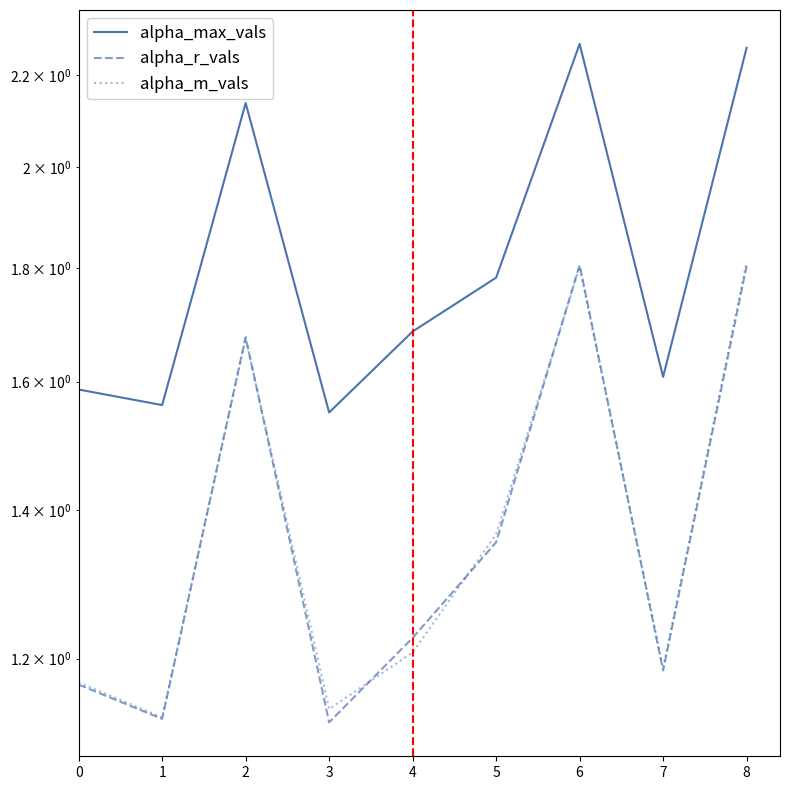

What is the approximate value of alpha_r_vals at 3?

1.1